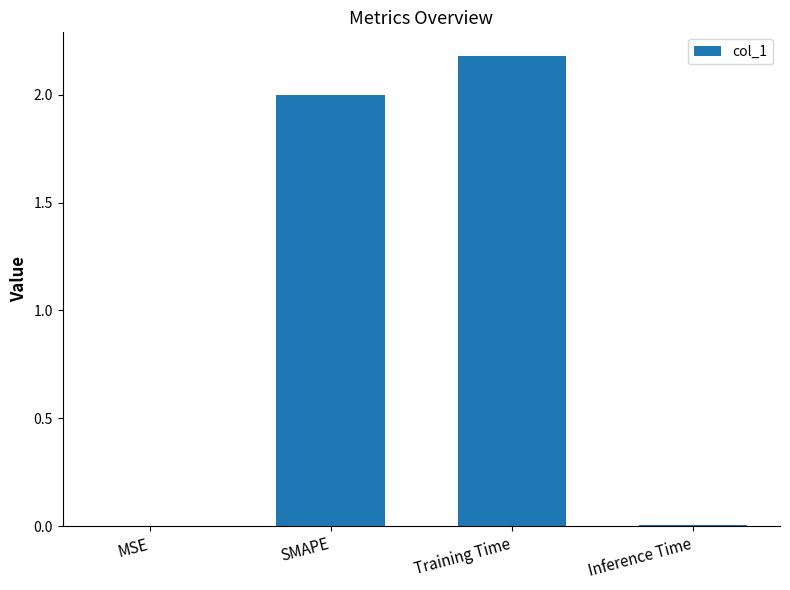

What is the change in value from SMAPE to Training Time?

+0.2